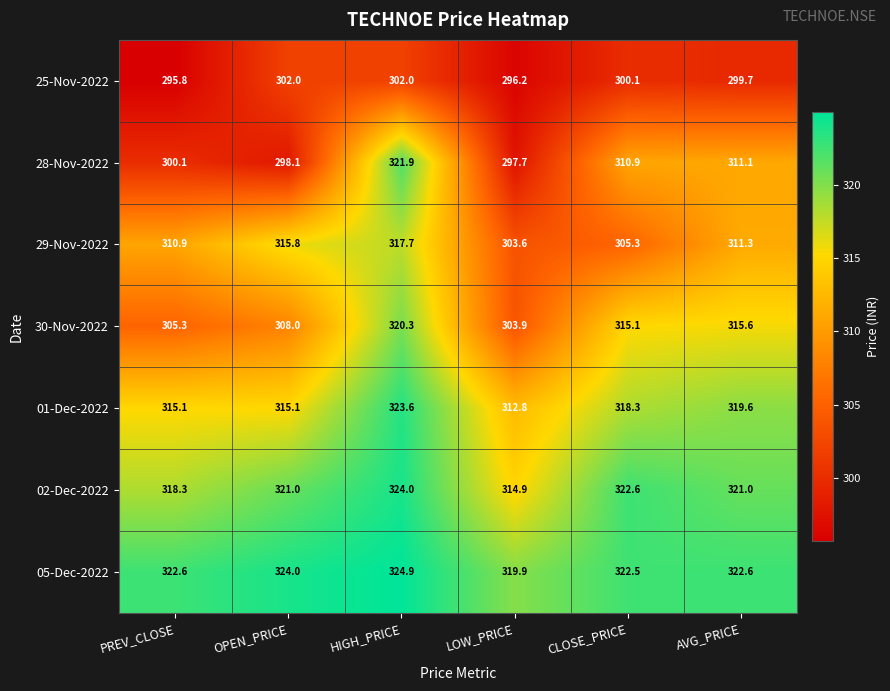

Is it true that 02-Dec-2022 equals 321.0 at AVG_PRICE?

True